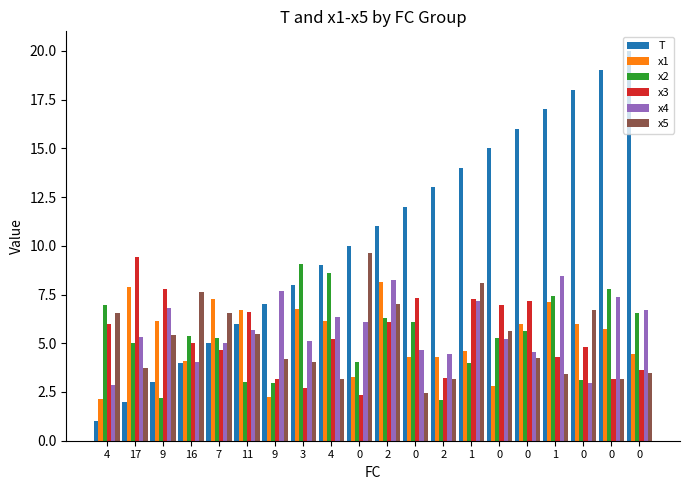

What is the value of the x2 bar at the 14th from the left?

4.0